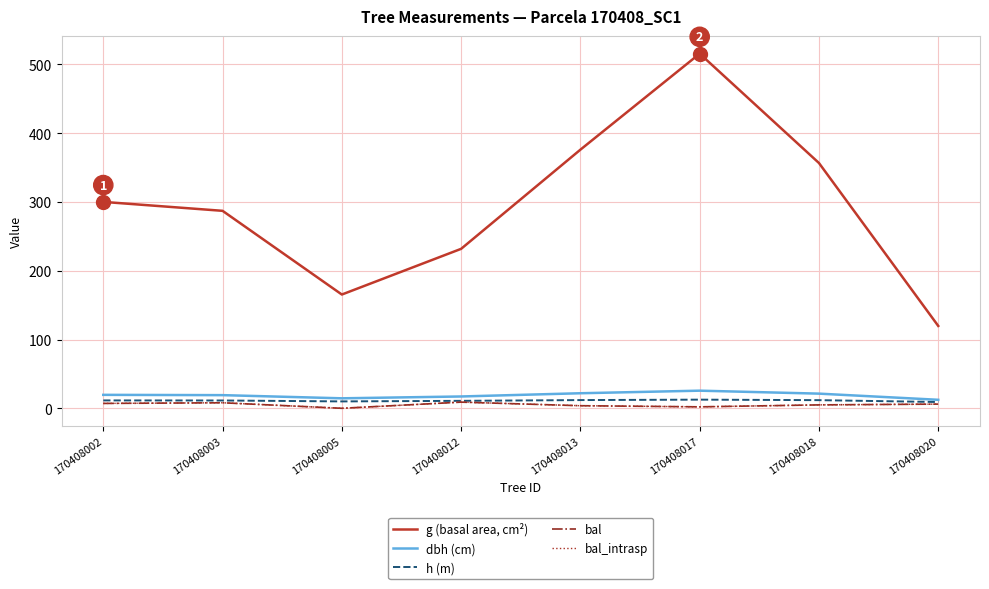

What is the value of the g (basal area, cm²) point at the 6th from the left?

515.7